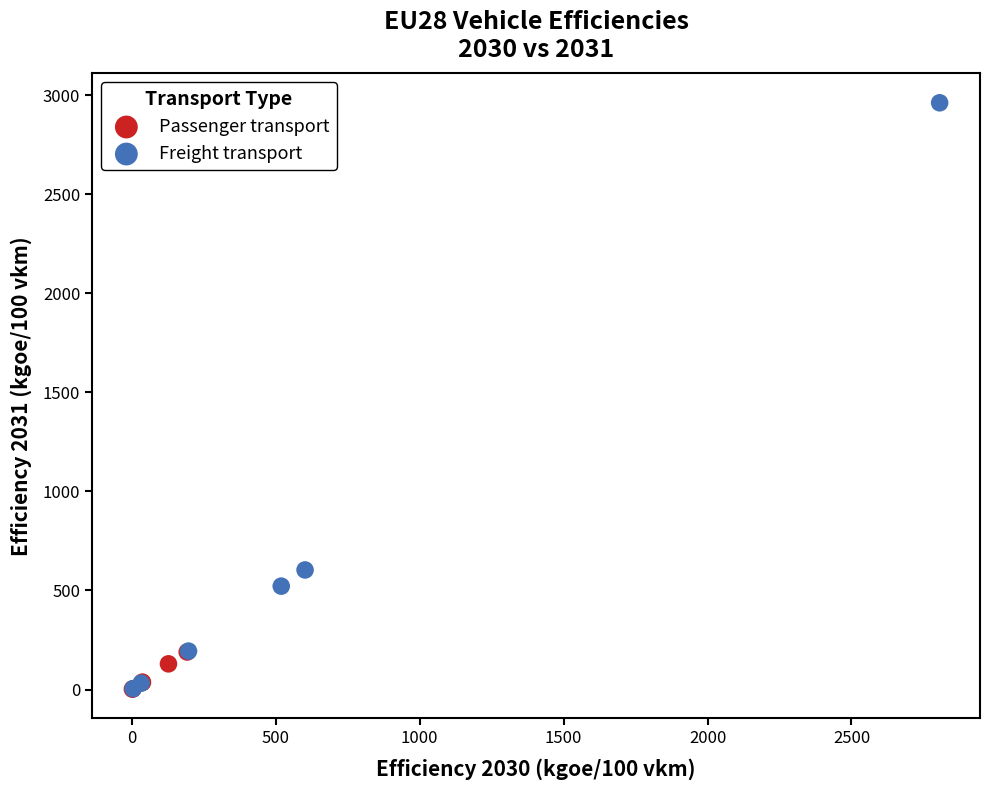

What are all the series names shown in the legend?

Passenger transport, Freight transport